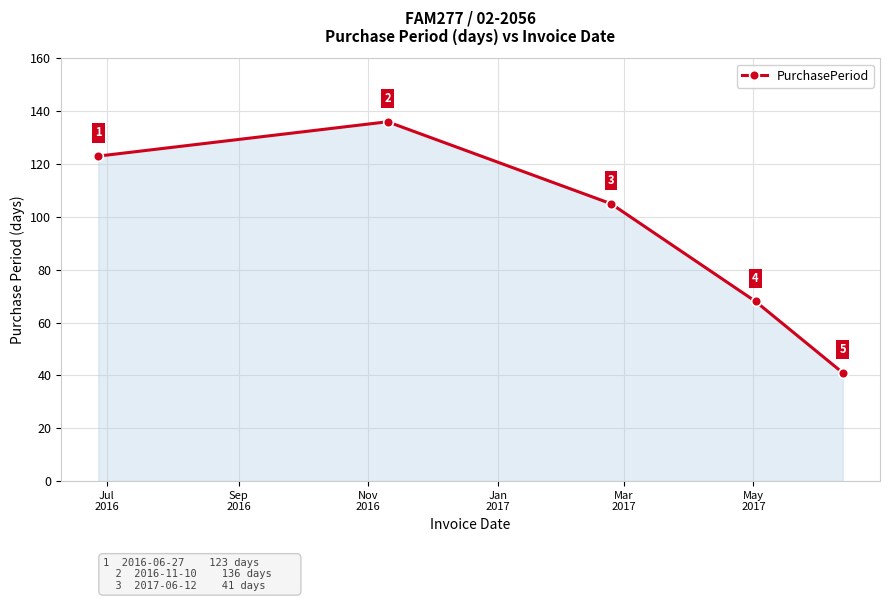

What is the maximum value shown in the chart?

136